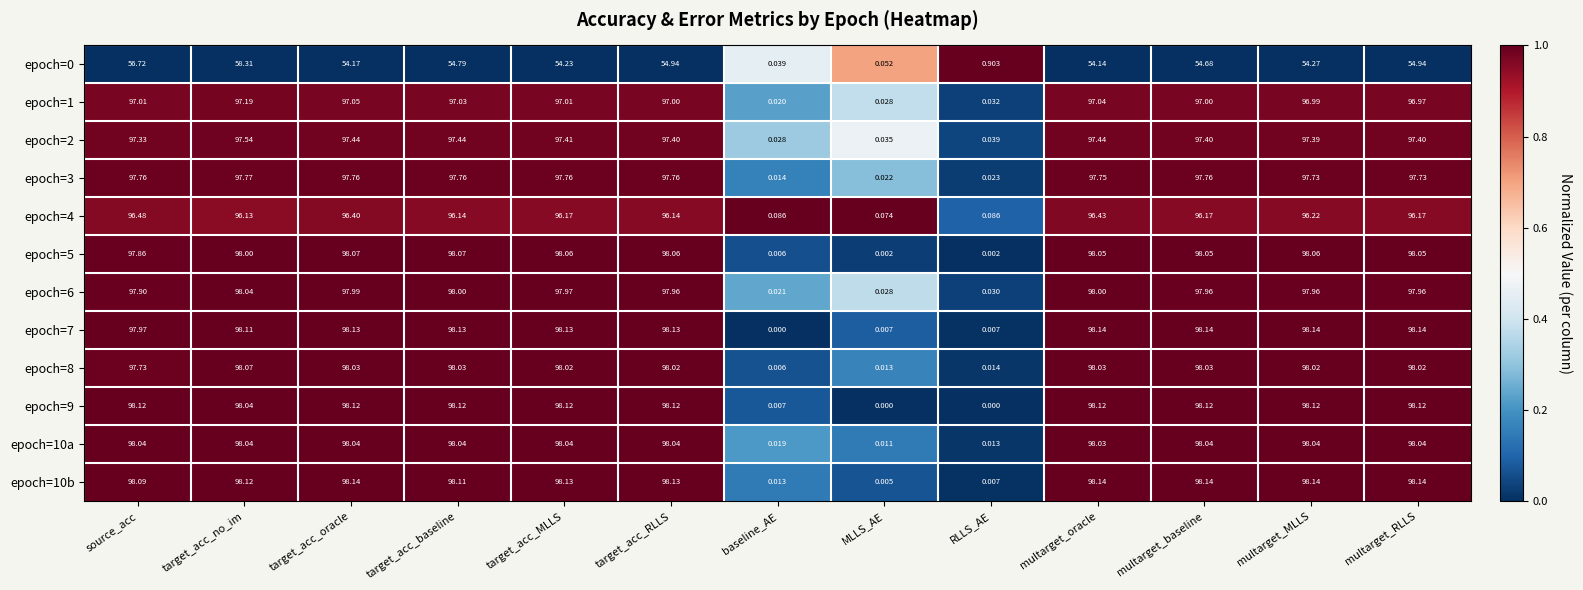

Which category has the highest value in the epoch=4 series?

source_acc